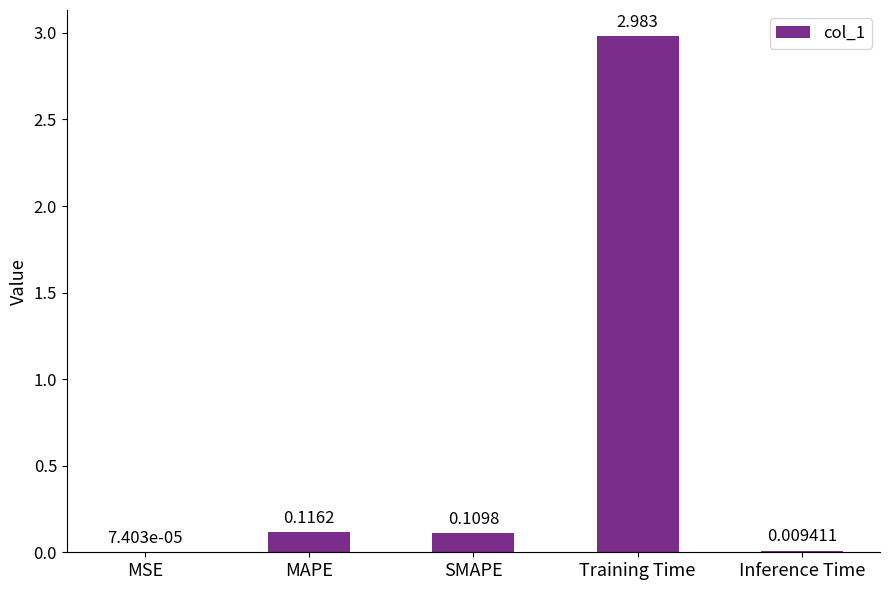

Between Training Time and Inference Time, which is larger?

Training Time